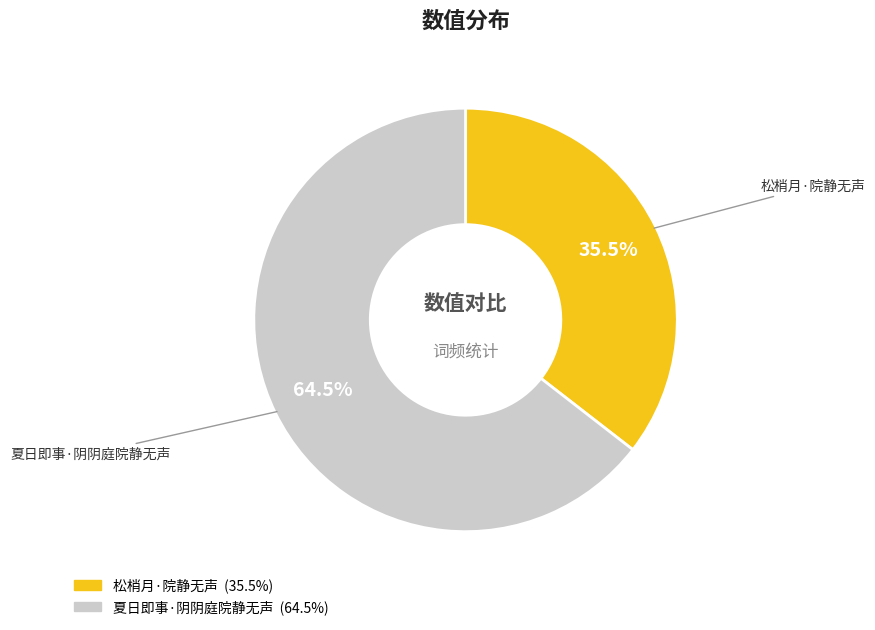

Rank the categories by value from lowest to highest.

松梢月·院静无声, 夏日即事·阴阴庭院静无声